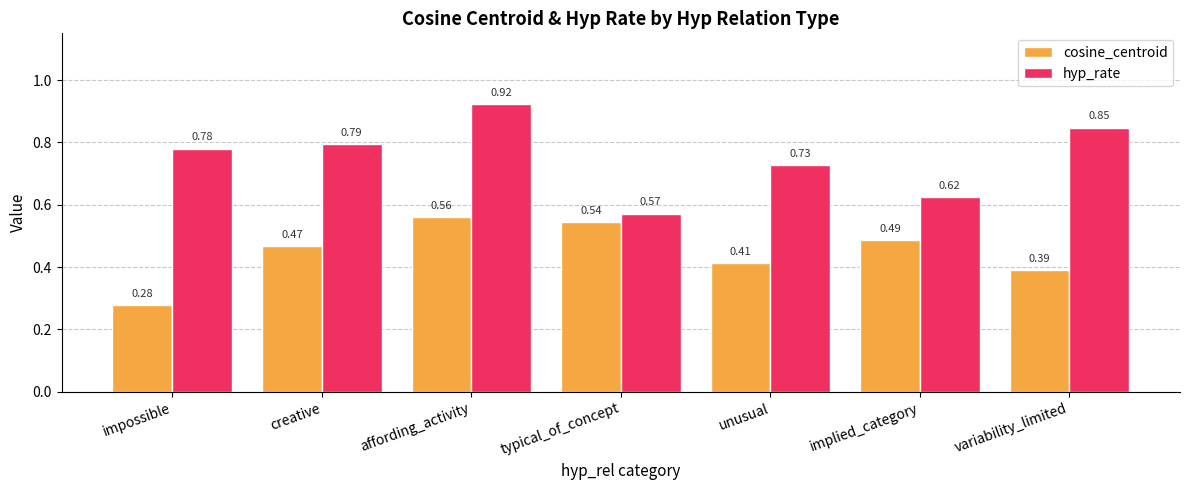

Rank the series by their average value, from highest to lowest.

hyp_rate, cosine_centroid